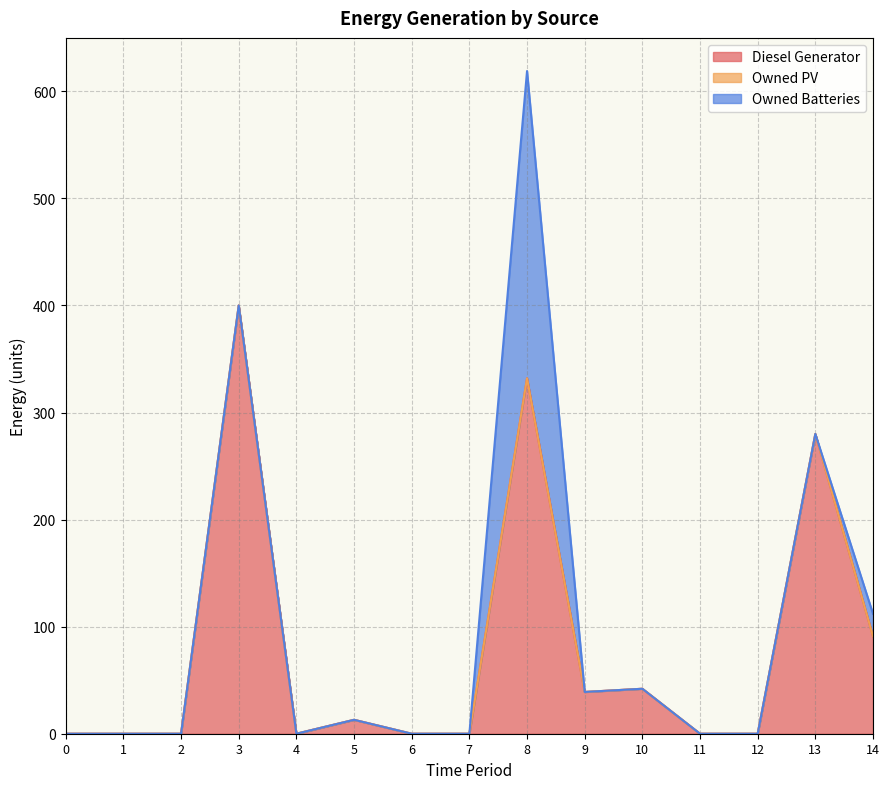

What is the total value across all series at 14?

112